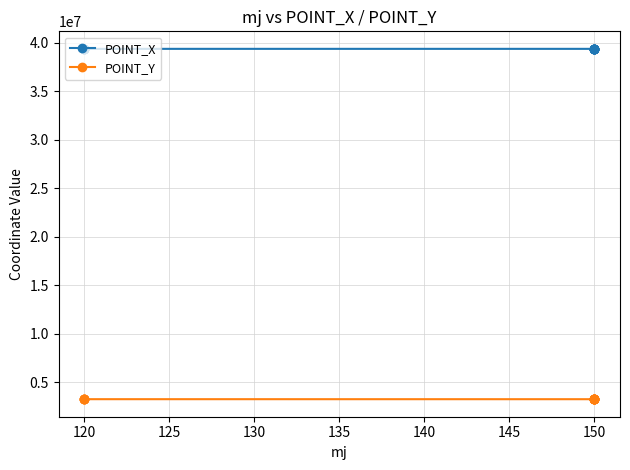

Is it true that POINT_Y equals 5401569.2 at 120?

False